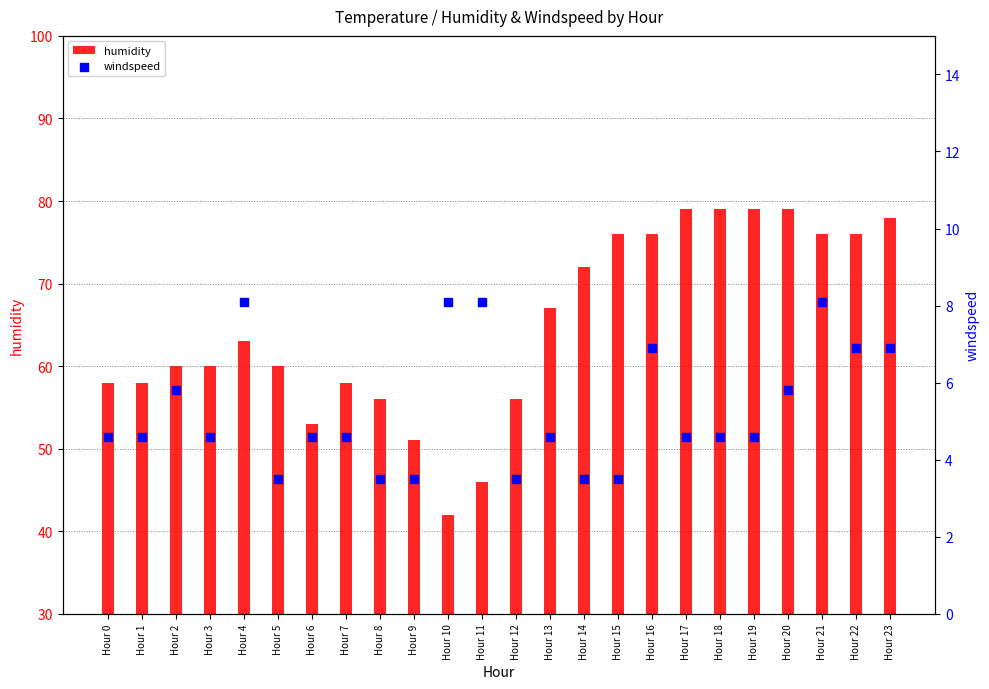

Which series has the largest total across all categories?

humidity